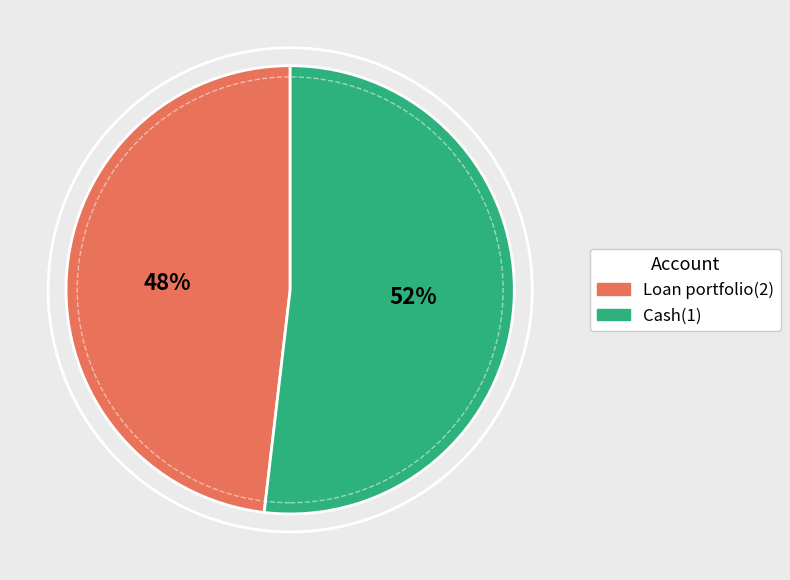

What is the majority slice?

Cash(1)